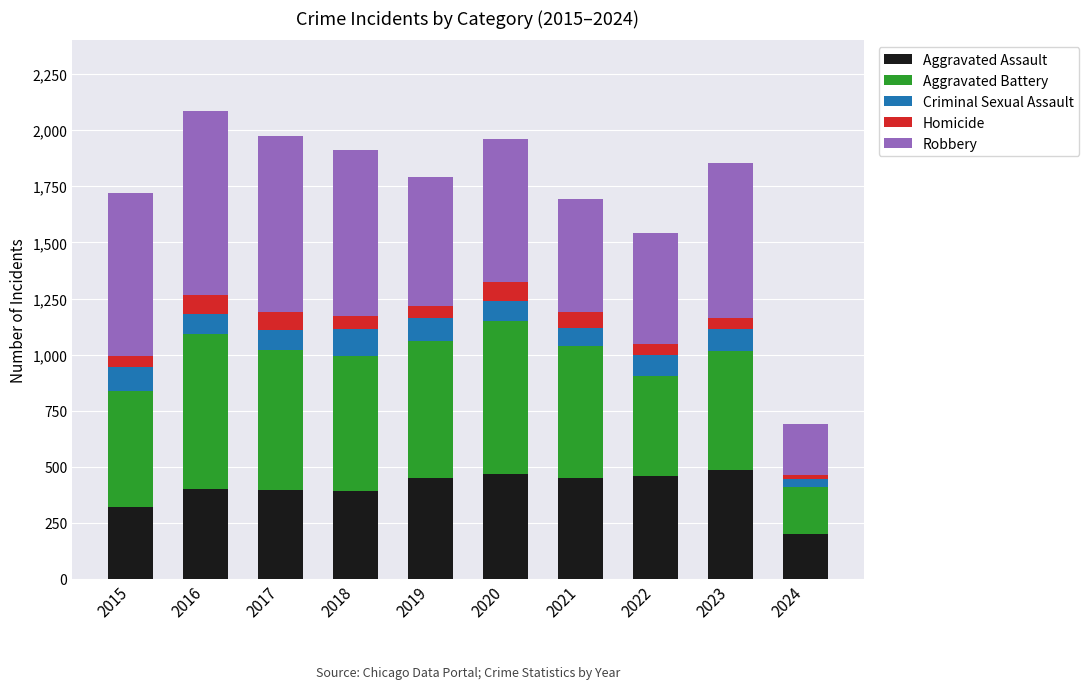

How many bars are there in total?

10